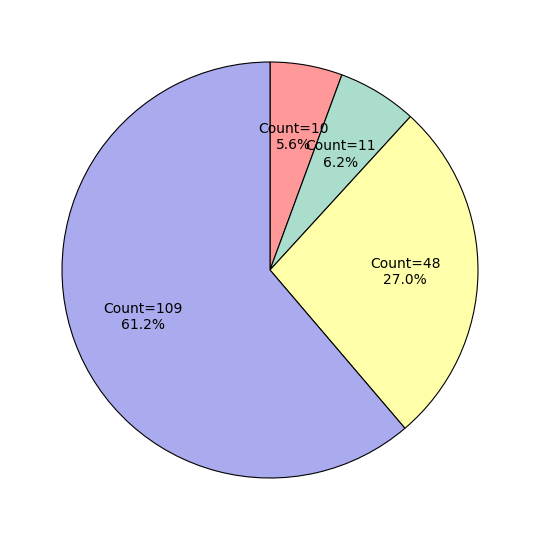

Which has a higher value, Count=109 or Count=48?

Count=109